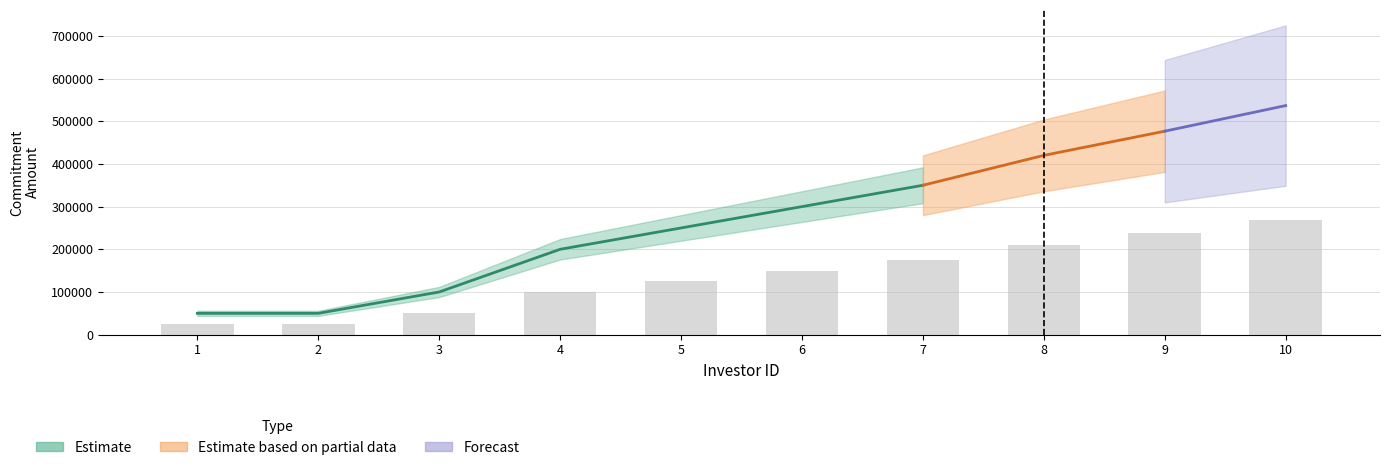

Which label corresponds to the largest value in the chart?

10